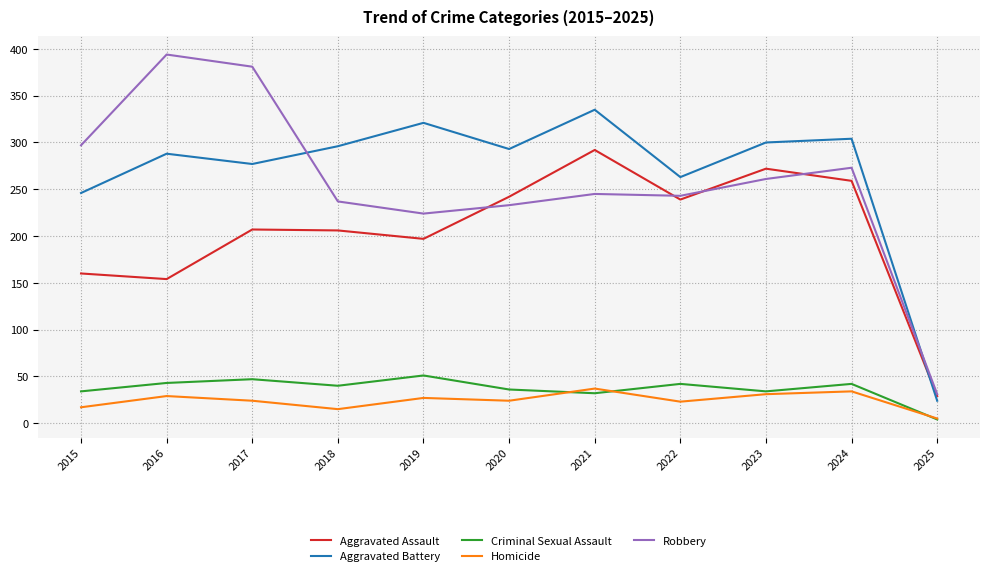

Which series ends up on top after the final intersection of Aggravated Battery and Robbery?

Robbery